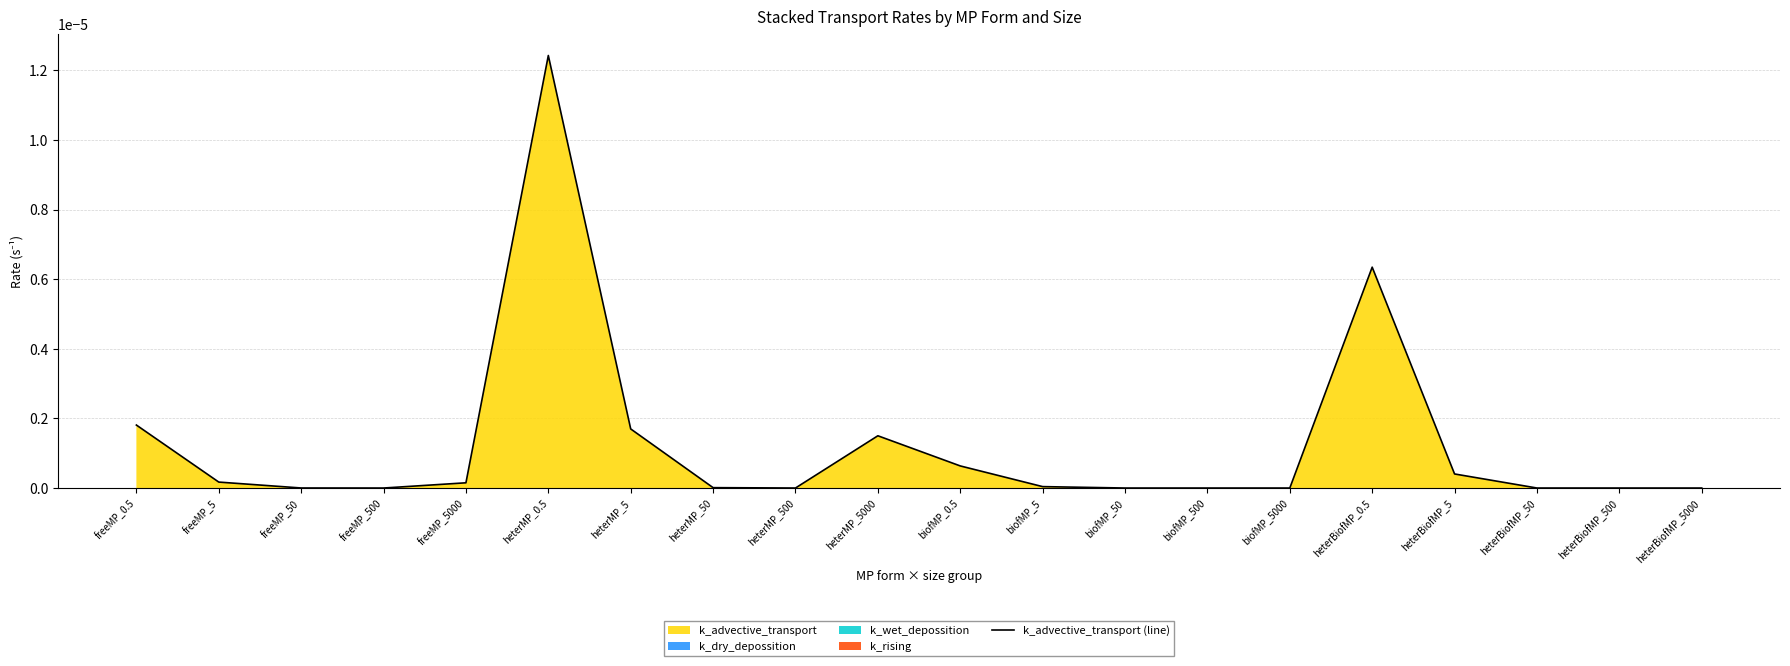

List the labels in order of value, largest first.

heterMP_0.5, heterBiofMP_0.5, freeMP_0.5, heterMP_5, heterMP_5000, biofMP_0.5, heterBiofMP_5, freeMP_5, freeMP_5000, biofMP_5, heterMP_50, freeMP_50, heterBiofMP_50, biofMP_50, heterBiofMP_5000, heterMP_500, biofMP_5000, freeMP_500, heterBiofMP_500, biofMP_500